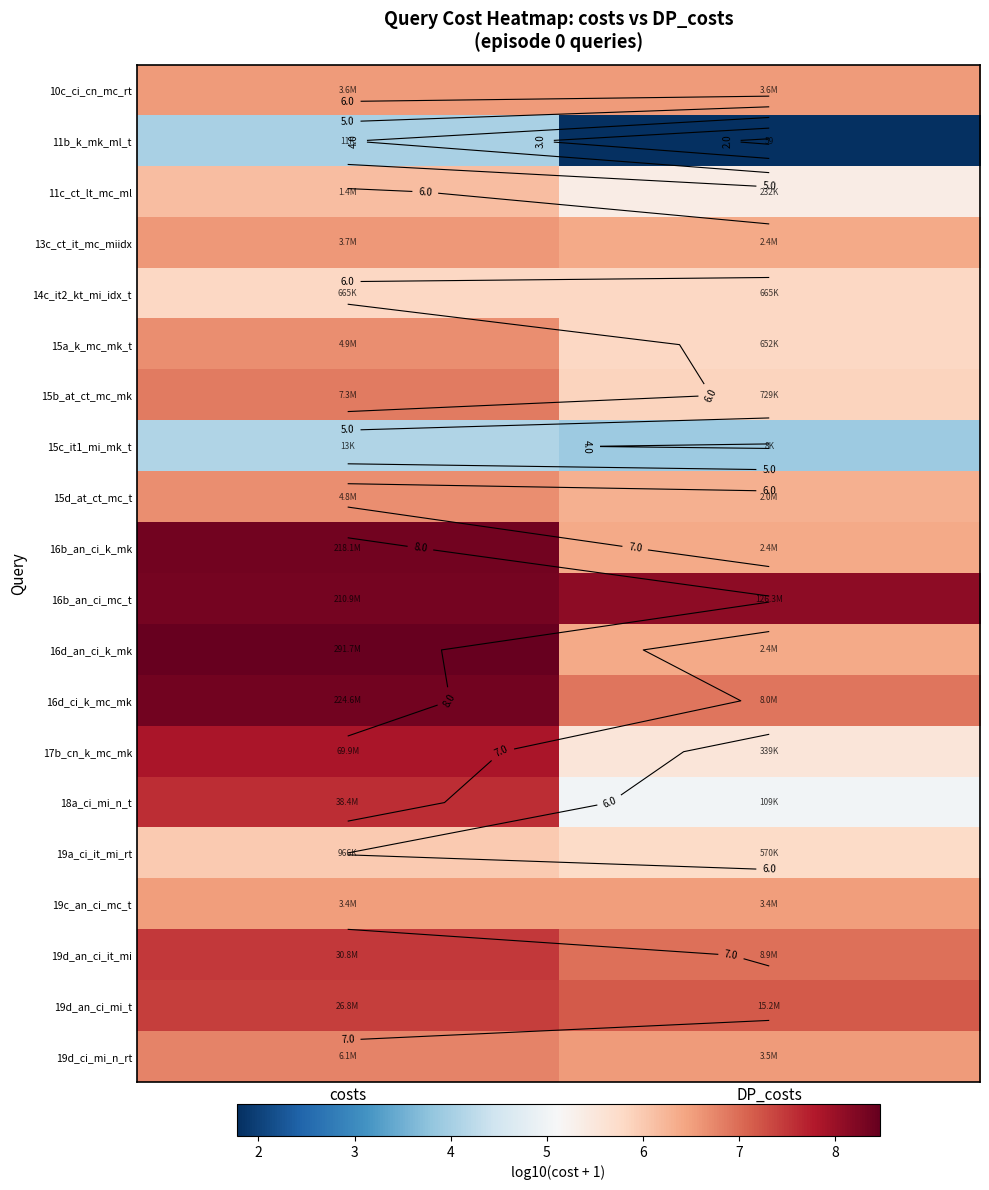

What is the spread (max minus min) of values at costs?

4.4